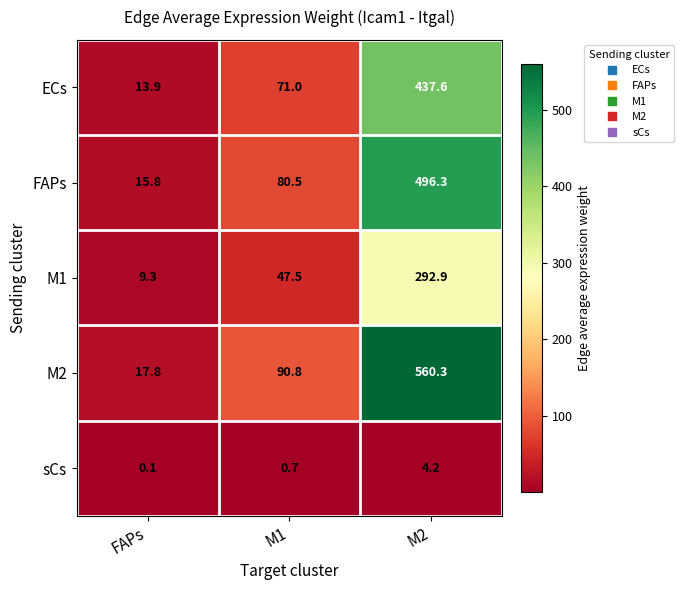

What is the sum of the ECs values at M2 and FAPs?

451.5